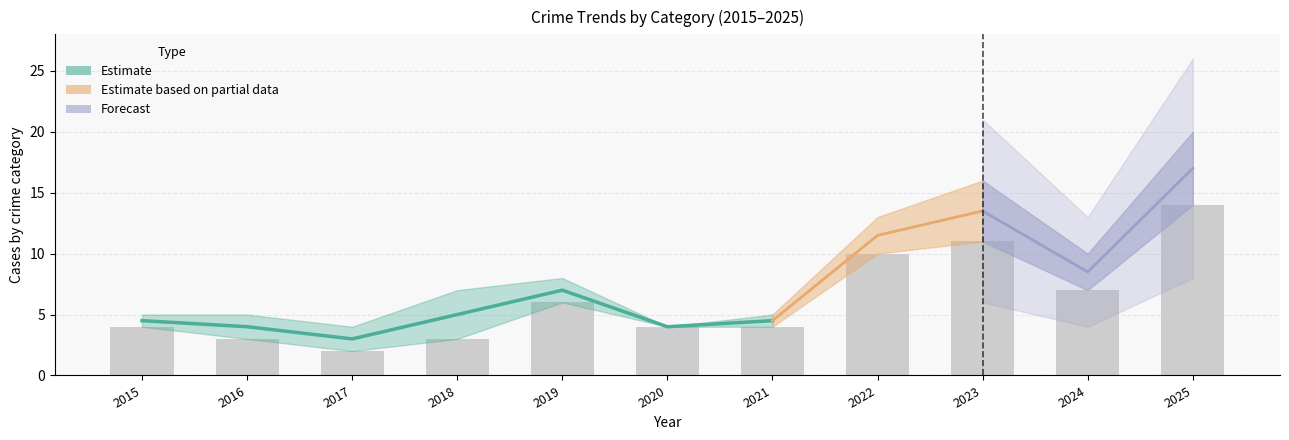

Between 2023 and 2022, which is larger?

2023